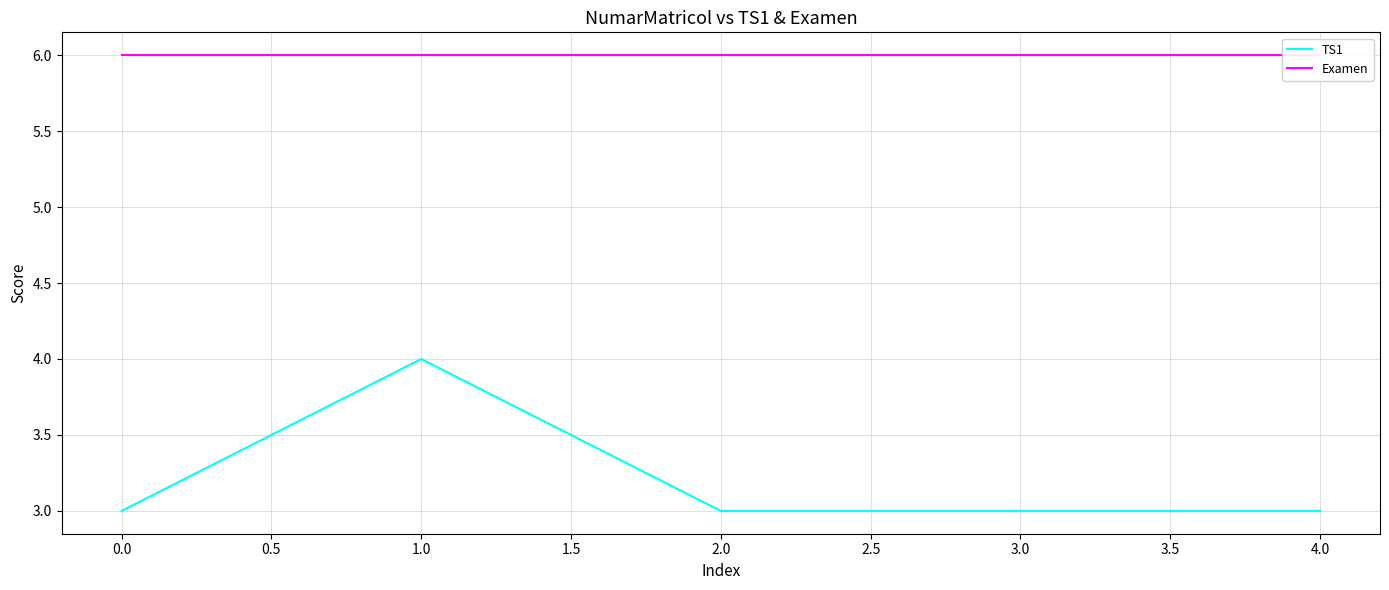

The TS1 series shows 4 at 1.0. True or false?

True